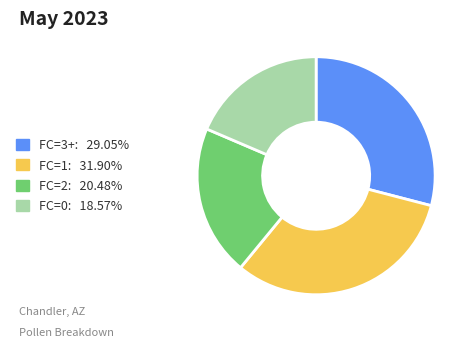

Is there a majority slice in this chart?

No